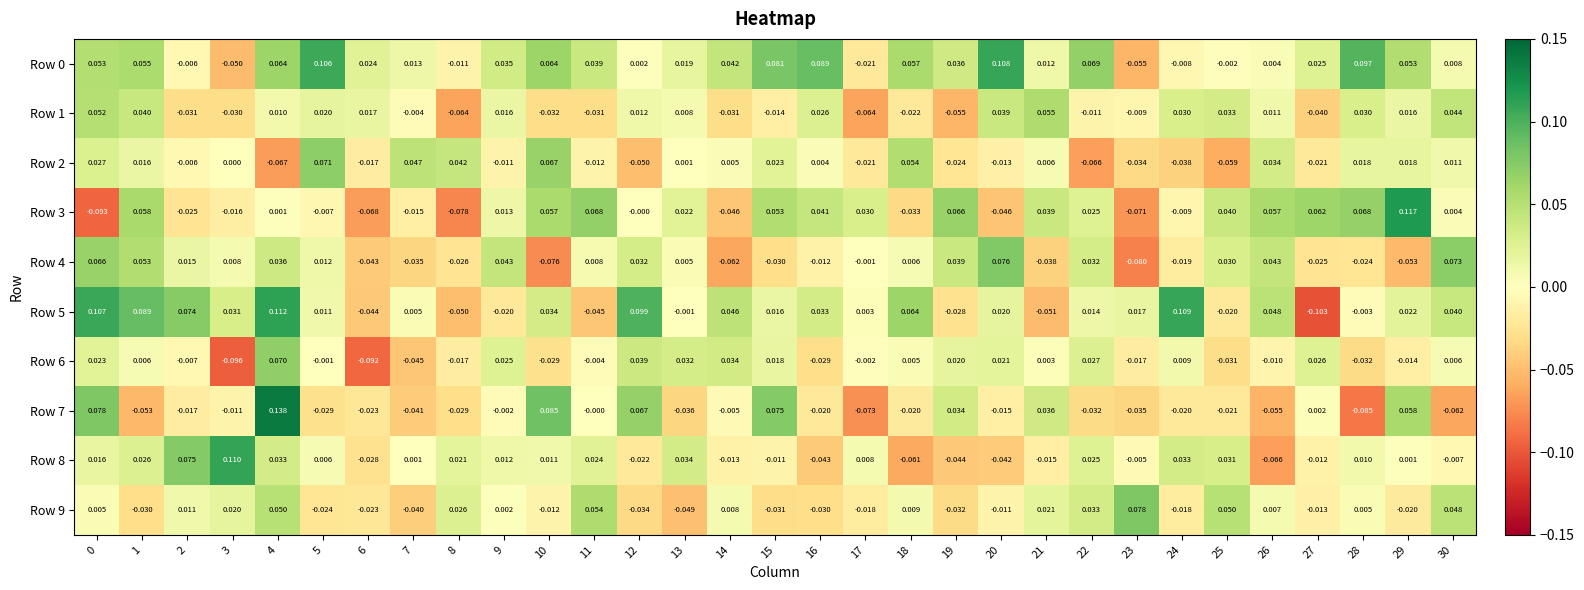

Is the value of Row 0 at 11 greater than the value of Row 4 at 16?

Yes